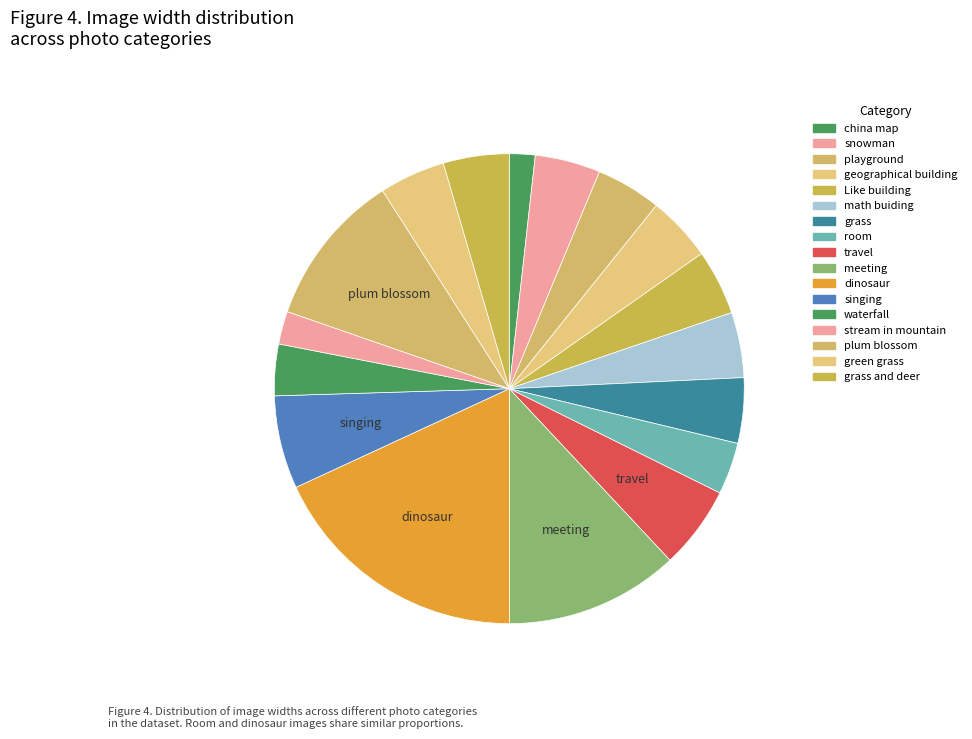

How many segments does this pie chart have?

17